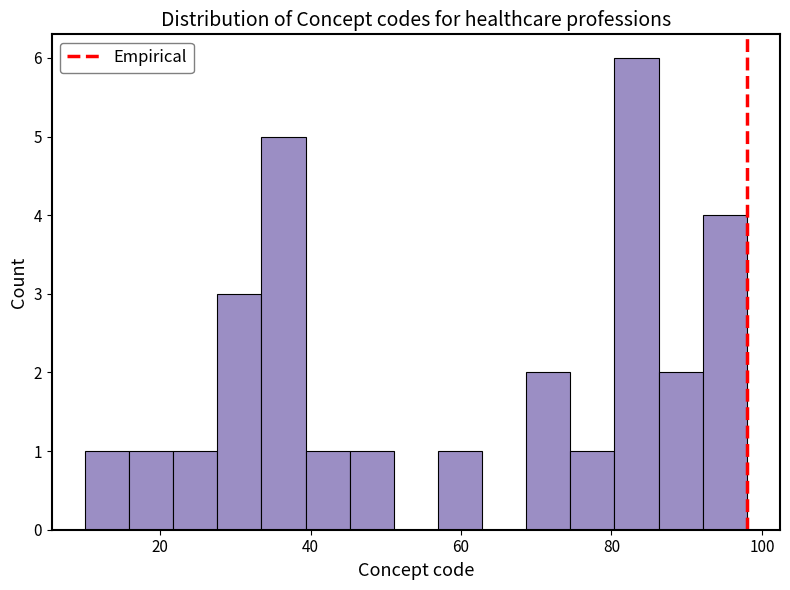

Around what value on the x-axis is the tallest bar? Give the approximate position of its centre, as read against the axis.

84